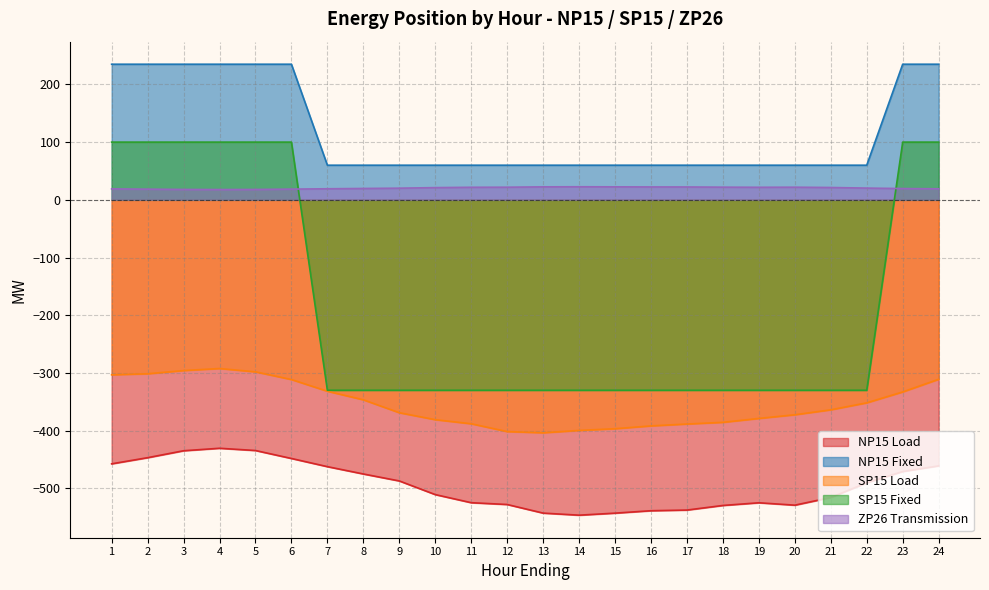

Reading right to left, what are all the values shown in this chart?

NP15 Load: -461.0	-470.8	-490.4	-515.8	-529.1	-525.0	-529.6	-537.6	-538.8	-543.0	-546.5	-542.9	-528.0	-524.8	-510.8	-487.1	-475.1	-462.4	-448.2	-434.4	-430.5	-434.8	-446.9	-457.5
NP15 Fixed: 235.0	235.0	60.0	60.0	60.0	60.0	60.0	60.0	60.0	60.0	60.0	60.0	60.0	60.0	60.0	60.0	60.0	60.0	235.0	235.0	235.0	235.0	235.0	235.0
SP15 Load: -311.0	-332.9	-351.8	-363.9	-372.5	-378.9	-385.6	-388.5	-391.8	-396.7	-399.6	-403.7	-401.6	-388.1	-381.0	-368.9	-346.6	-331.7	-311.4	-298.1	-292.4	-295.9	-301.4	-303.2
SP15 Fixed: 100.0	100.0	-330.0	-330.0	-330.0	-330.0	-330.0	-330.0	-330.0	-330.0	-330.0	-330.0	-330.0	-330.0	-330.0	-330.0	-330.0	-330.0	100.0	100.0	100.0	100.0	100.0	100.0
ZP26 Transmission: 19.1	19.5	20.3	21.4	21.9	21.7	21.9	22.3	22.3	22.5	22.6	22.5	21.9	21.7	21.2	20.2	19.7	19.1	18.6	17.9	17.8	18.0	18.5	18.9